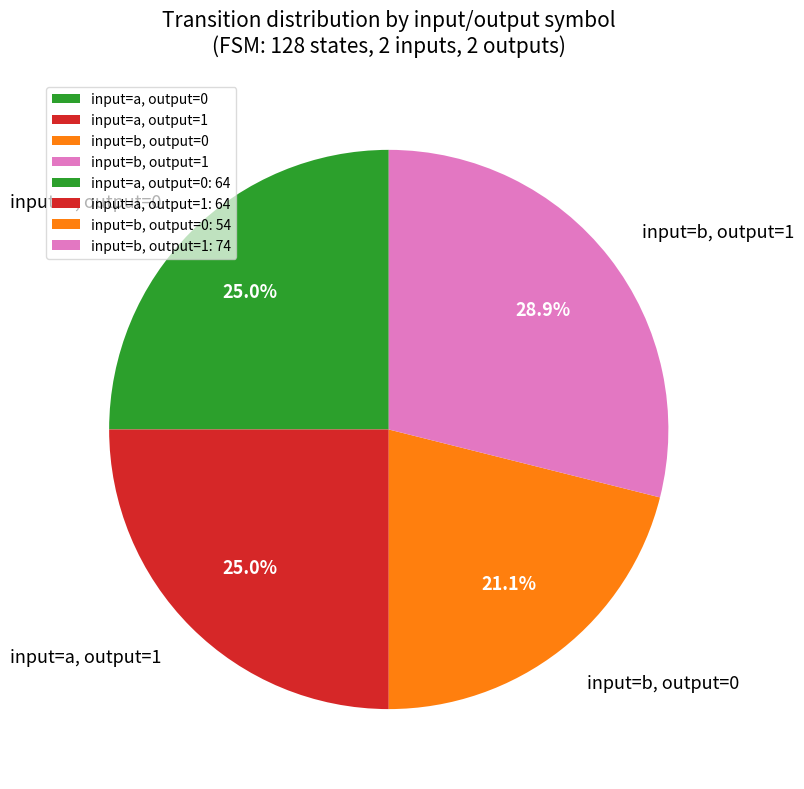

How many slices are in this pie chart?

4